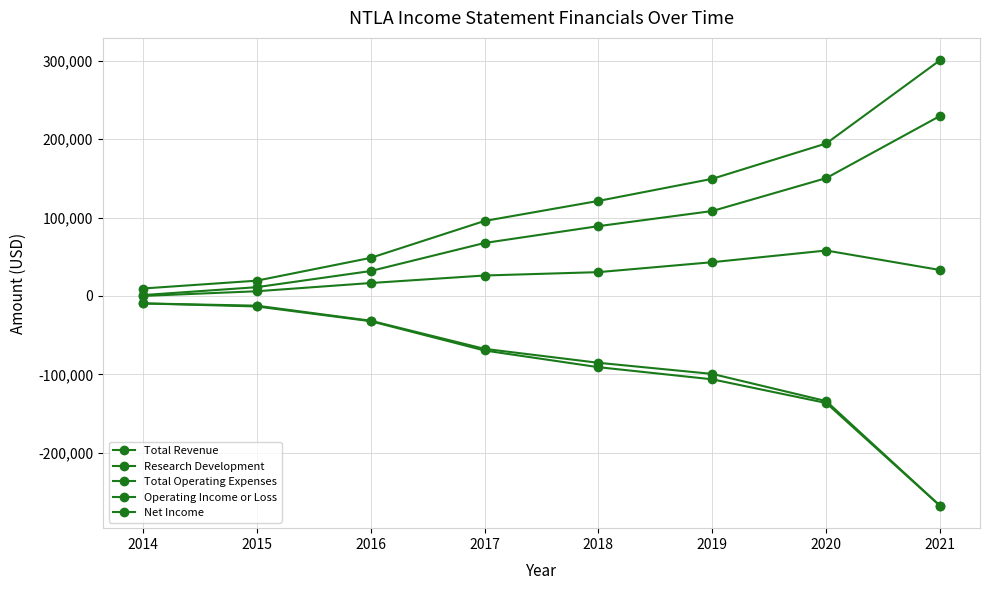

True or false: Total Operating Expenses and Net Income intersect in this chart.

False